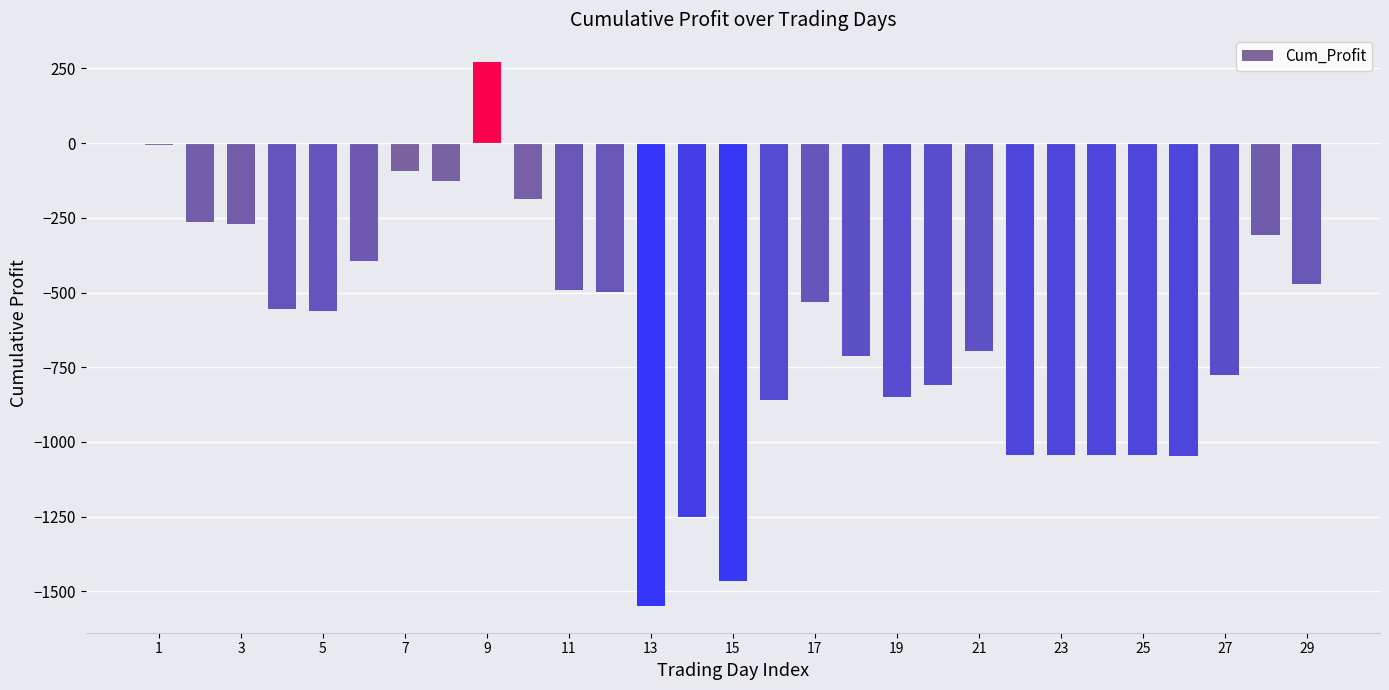

What is the greatest value displayed?

273.3